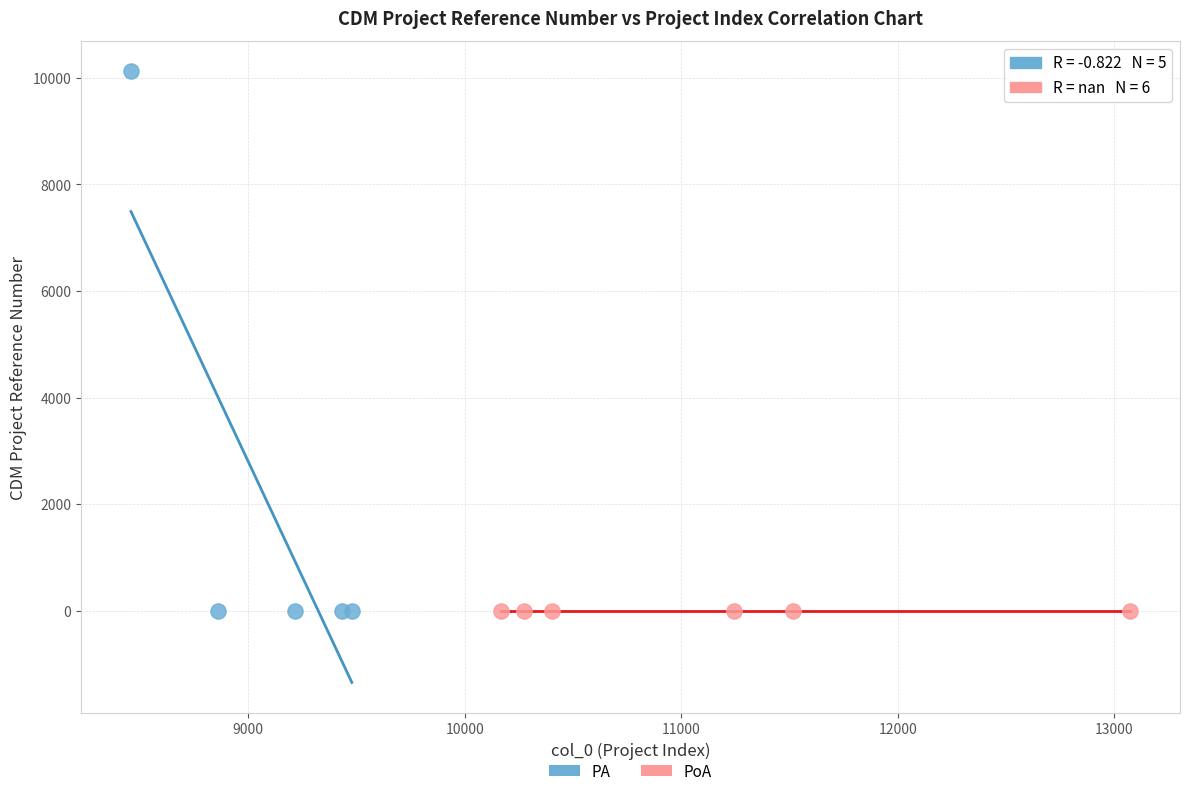

Which series reaches the maximum Y coordinate?

PA